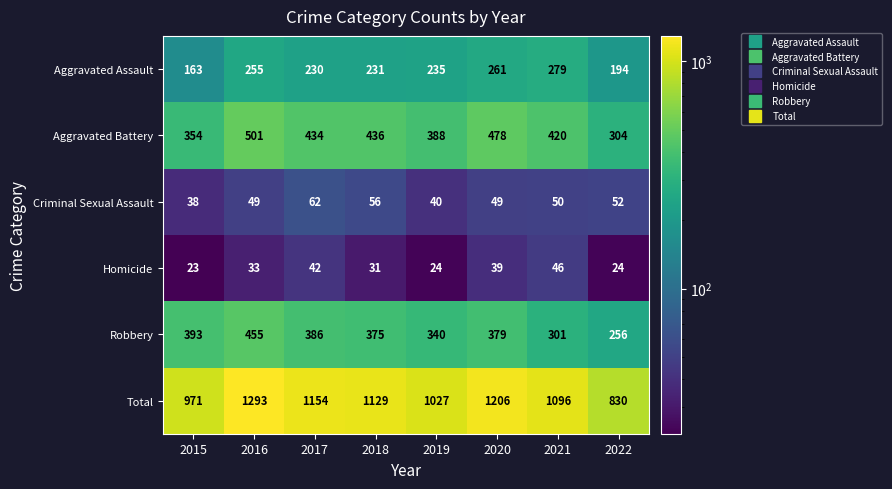

List the labels in order of Aggravated Assault value, smallest first.

2015, 2022, 2017, 2018, 2019, 2016, 2020, 2021